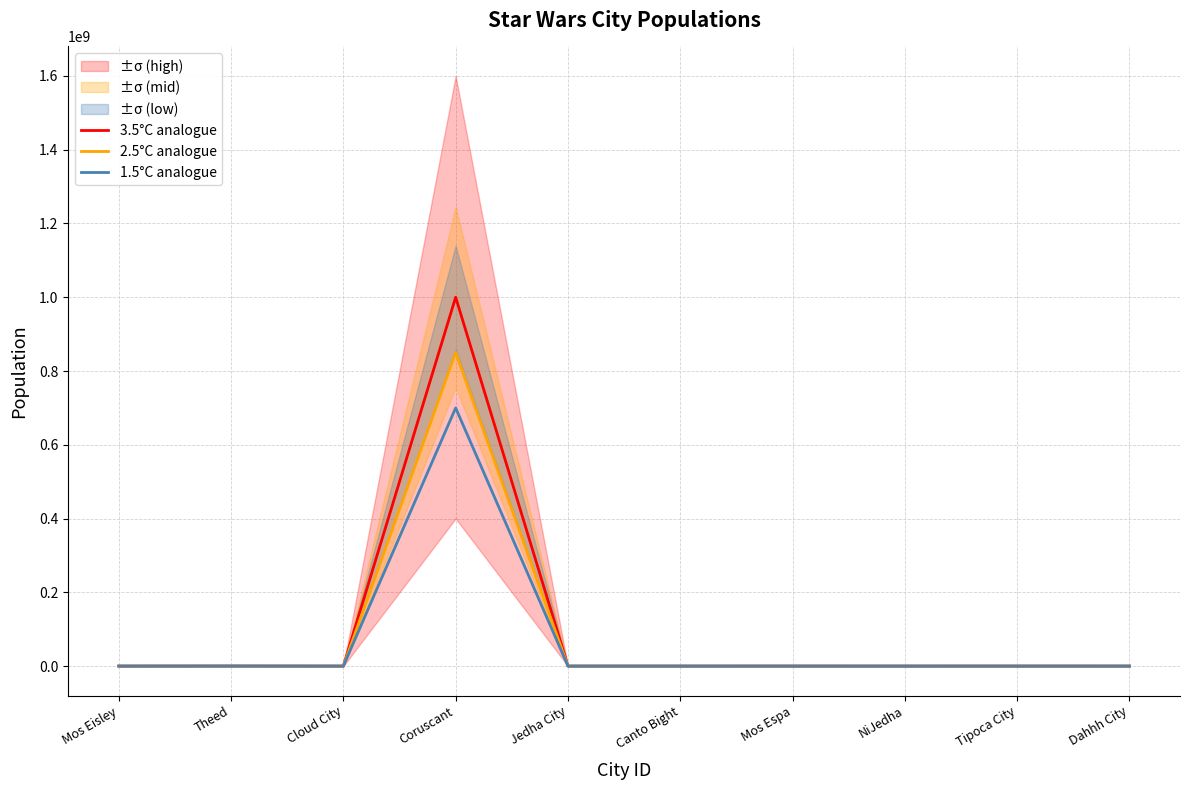

The value of 1.5°C analogue at Dahhh City is 10500. True or false?

True